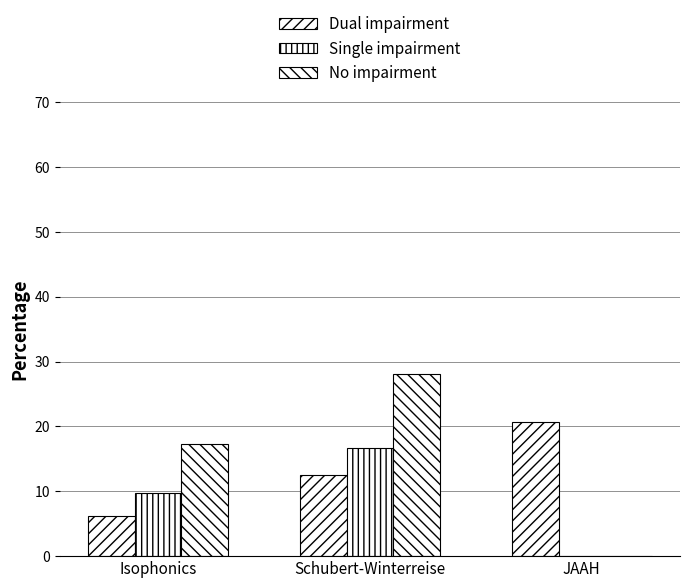

Is the value of No impairment at Schubert-Winterreise greater than the value of Single impairment at Schubert-Winterreise?

Yes